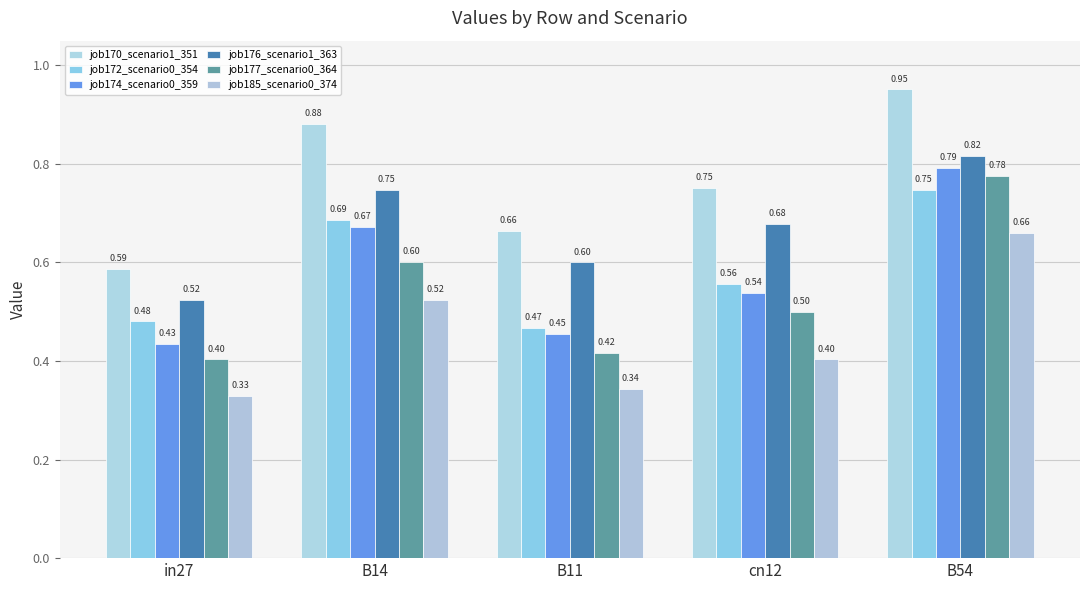

What is the approximate value of job176_scenario1_363 at cn12?

0.7